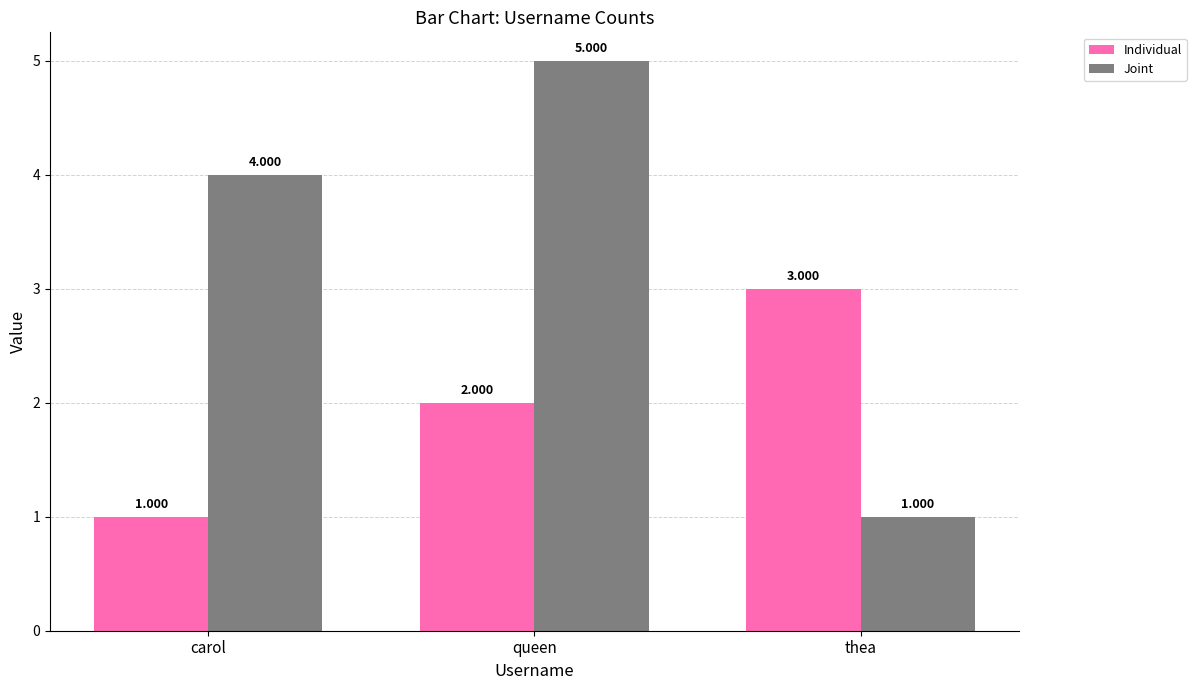

Are the bars horizontal?

No